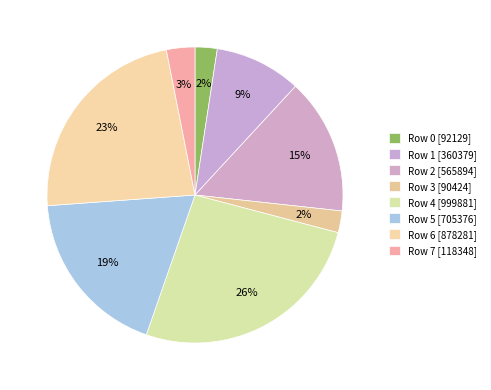

Does Row 1 represent more than half of the total?

No